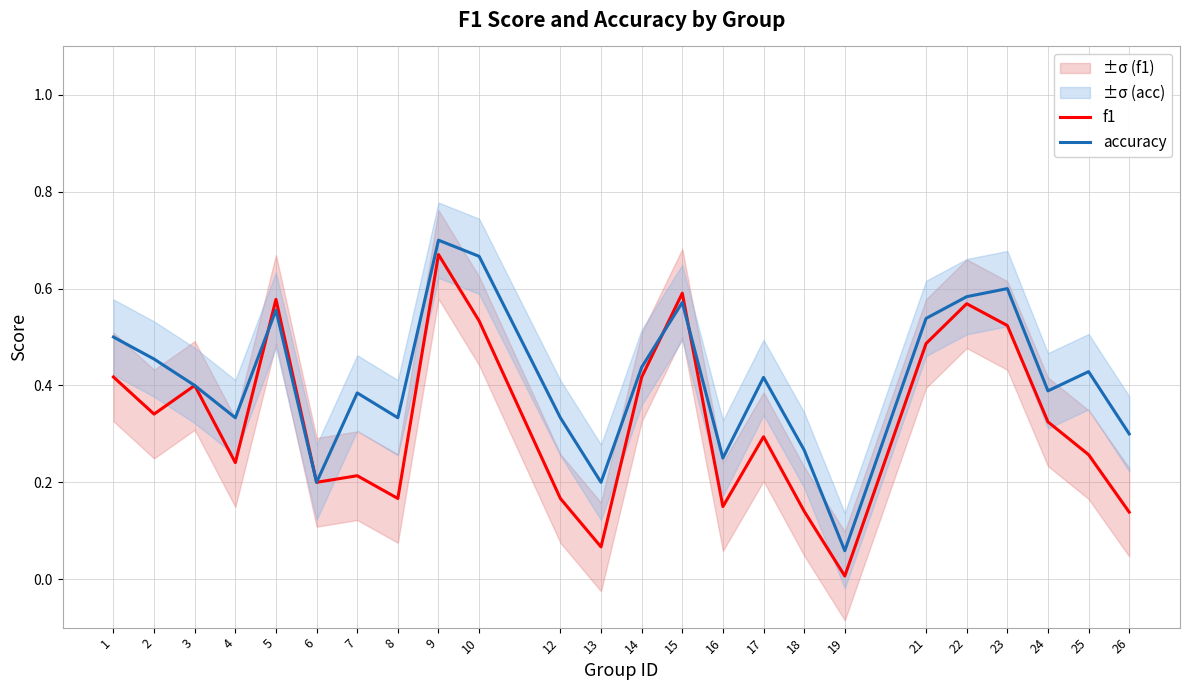

What is the total value across all series at 6?

0.4